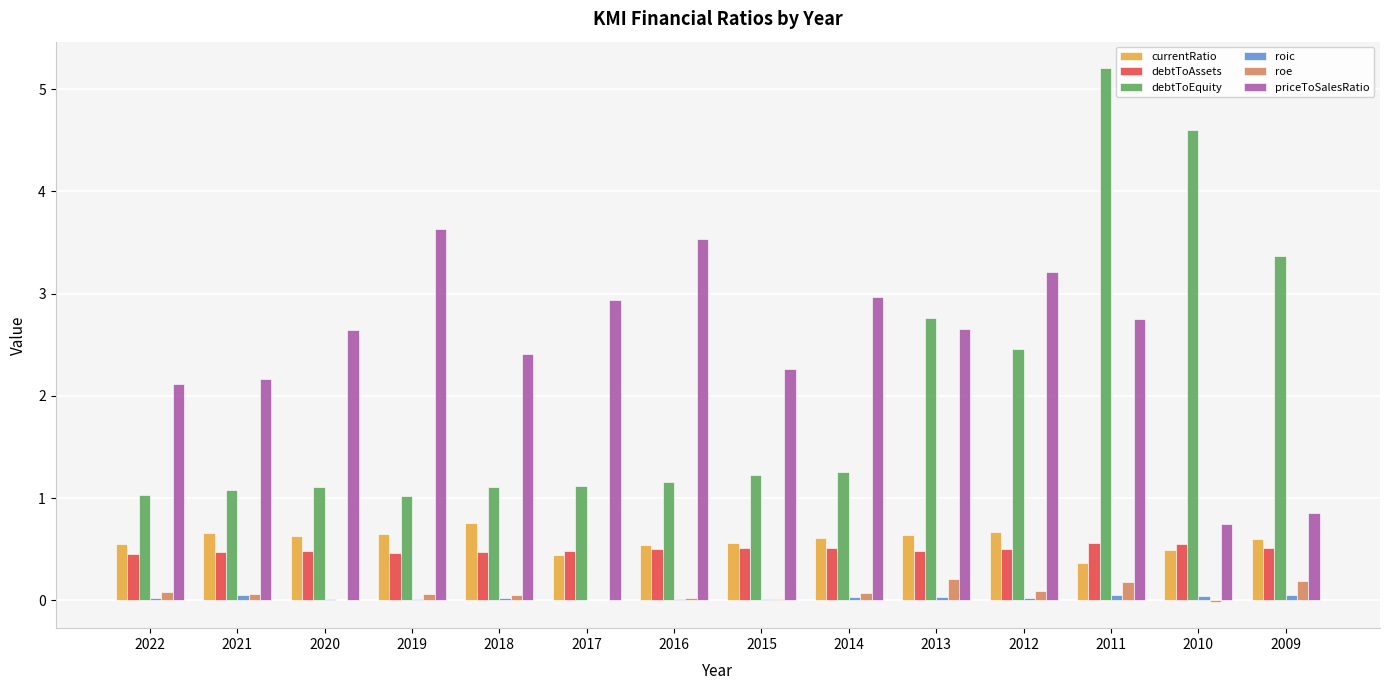

Are the bars horizontal?

No